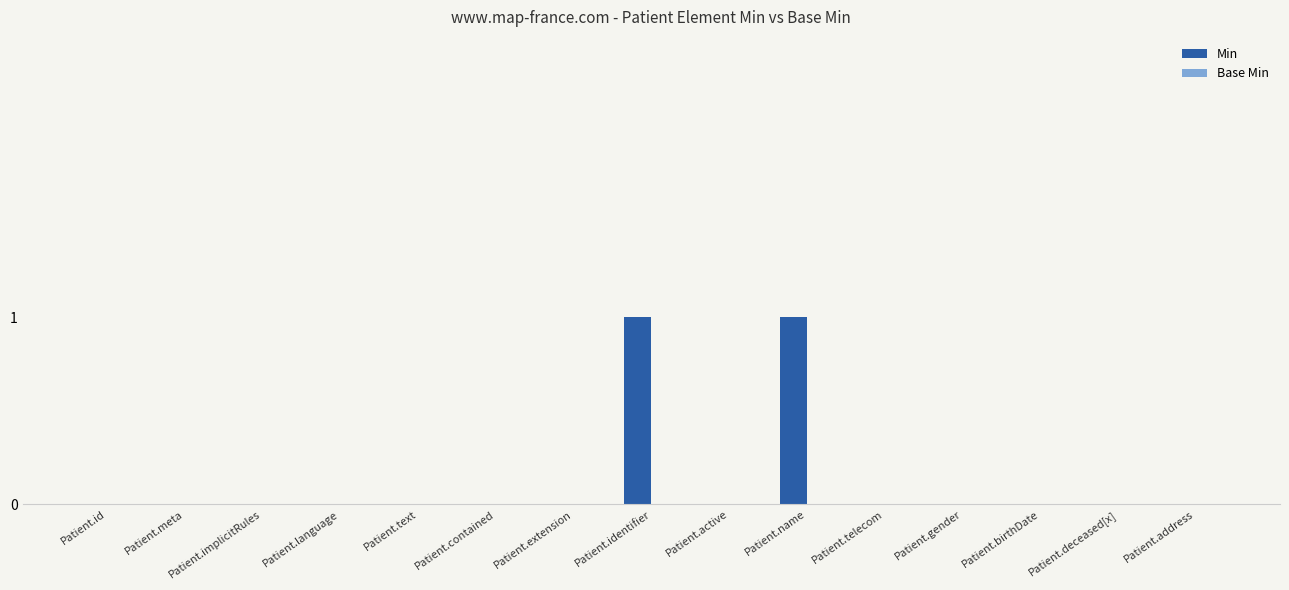

True or false: the data shows 1 at Patient.gender.

False